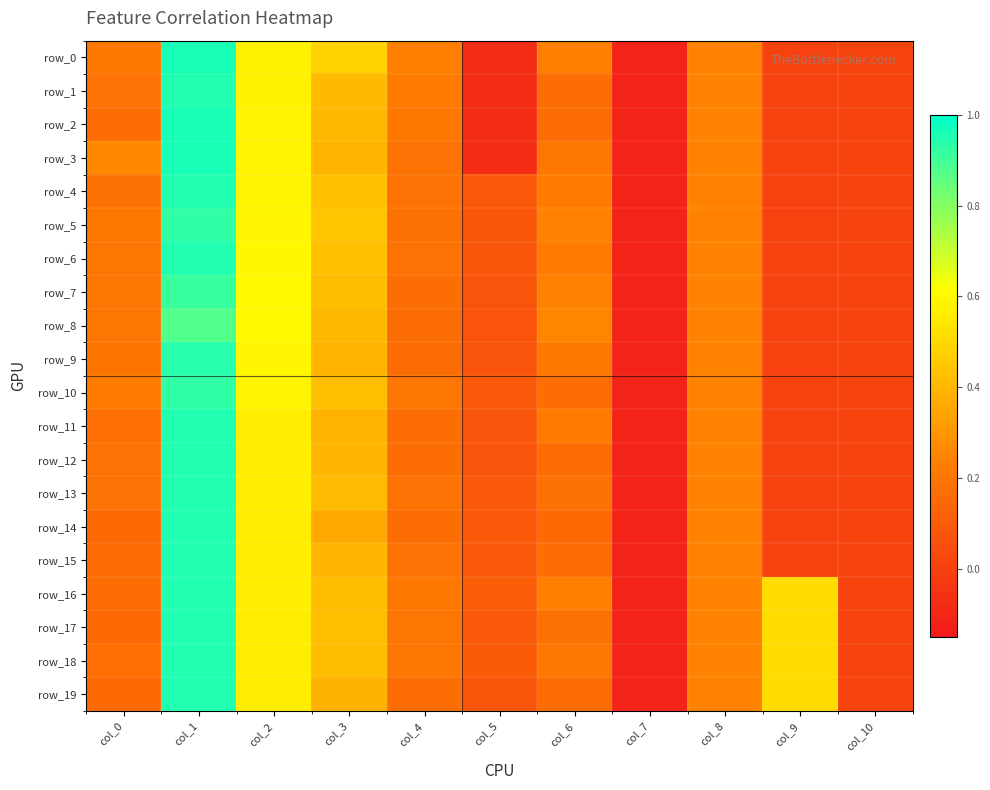

Where does the row_7 series first go above 0?

col_0